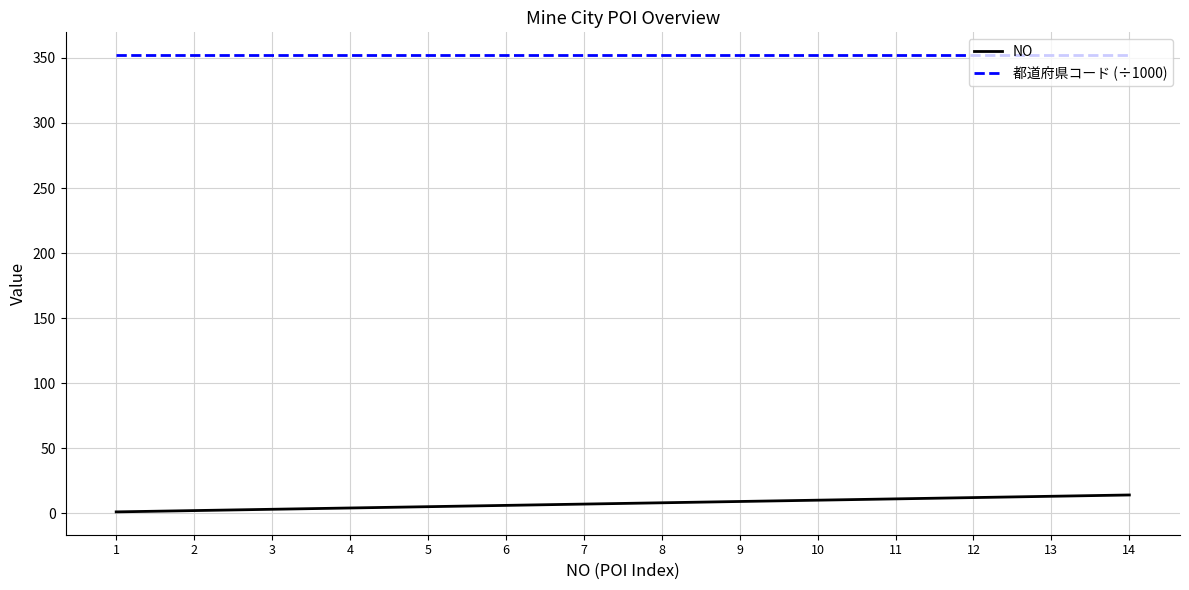

Is it true that NO equals 1.0 at 1?

True